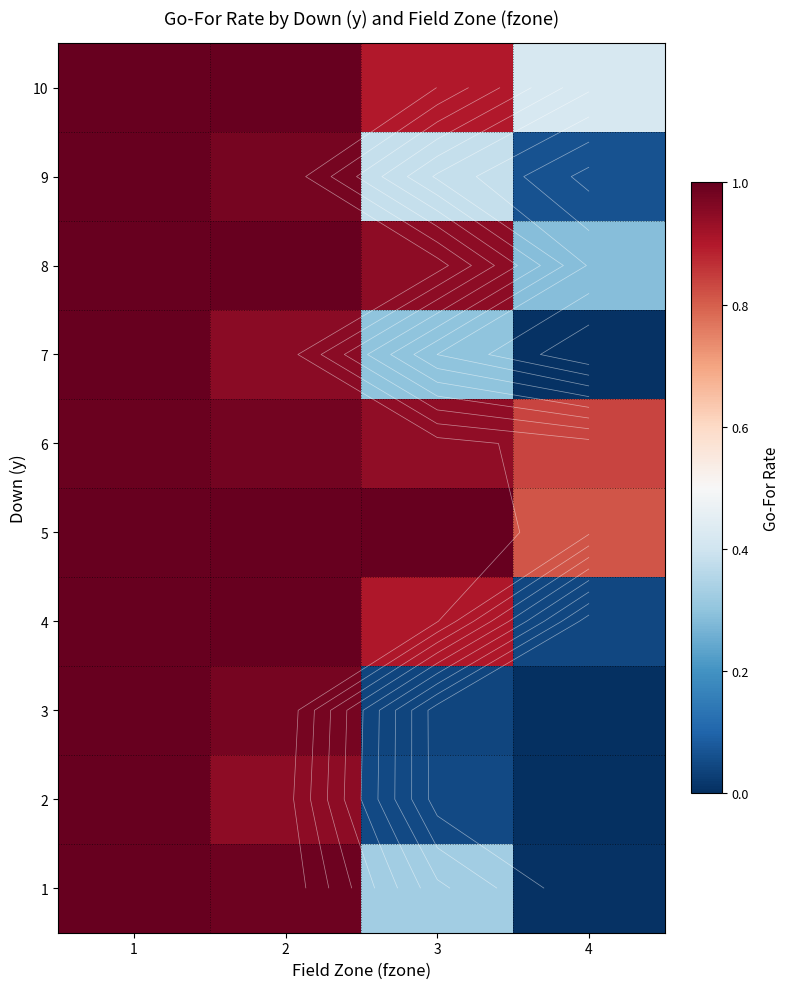

The 2 series shows 1.7 at 1. True or false?

False